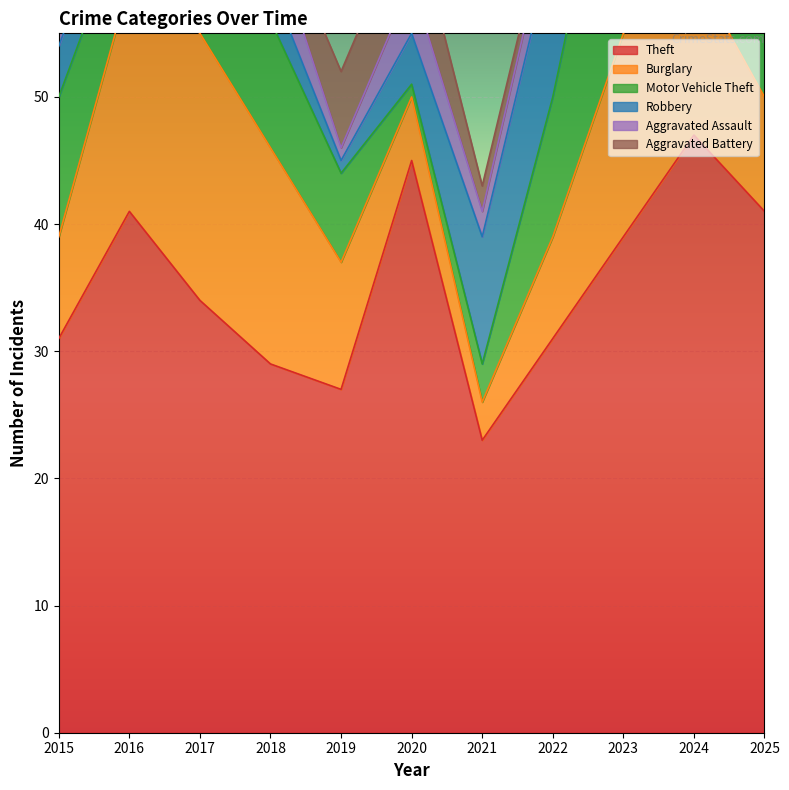

Reading left to right, list all the values displayed in this chart.

Theft: 31	41	34	29	27	45	23	31	39	47	41
Burglary: 8	18	21	17	10	5	3	8	16	13	9
Motor Vehicle Theft: 11	6	5	10	7	1	3	11	21	8	14
Robbery: 4	4	10	3	1	4	10	12	7	9	3
Aggravated Assault: 4	3	0	4	1	4	2	3	4	5	1
Aggravated Battery: 1	5	6	2	6	6	2	1	2	2	4